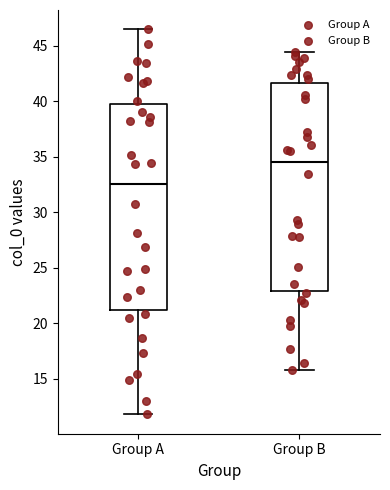

Reading left to right, read every box against the y-axis: the position of its median line, the range the box covers, and the ends of its whiskers. The values are not printed on the chart, so give them approximately, as read against the axis.

Group A: median 32.5, box 21.0 to 40.0, whiskers 12.0 to 46.5
Group B: median 34.5, box 23.0 to 41.5, whiskers 16.0 to 44.5